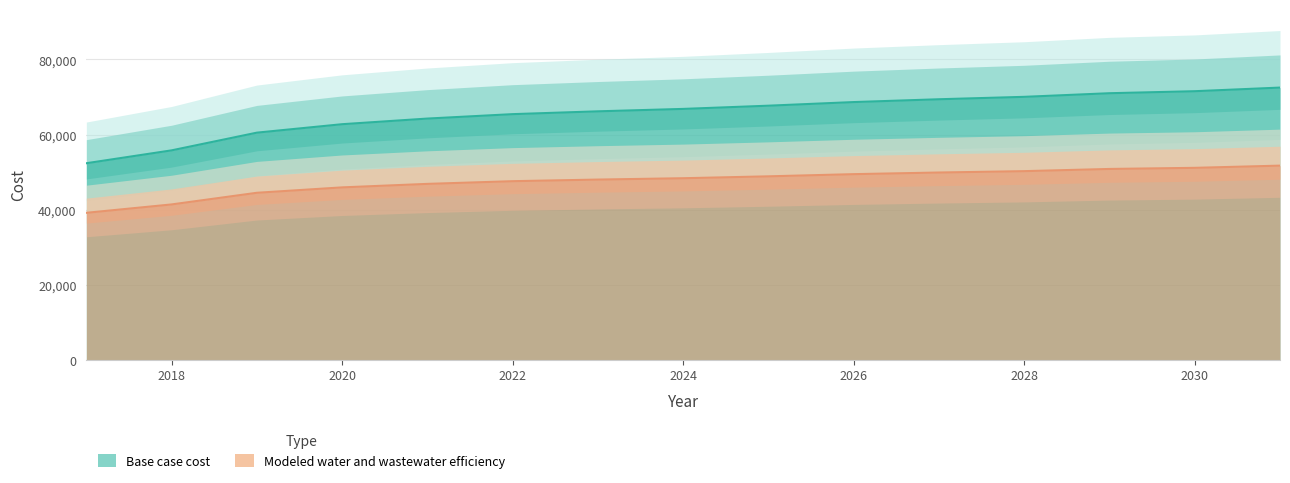

Reading left to right, extract all data points from this chart.

Base case cost: 52353.3	55783.5	60499.9	62751.0	64251.7	65430.8	66181.2	66824.4	67681.9	68646.7	69397.0	70040.2	71005.0	71541.0	72505.7
Modeled water and wastewater efficiency: 39146.6	41378.2	44481.6	45920.7	46853.4	47570.5	48001.6	48359.8	48864.9	49444.0	49880.2	50245.6	50829.9	51126.6	51714.0